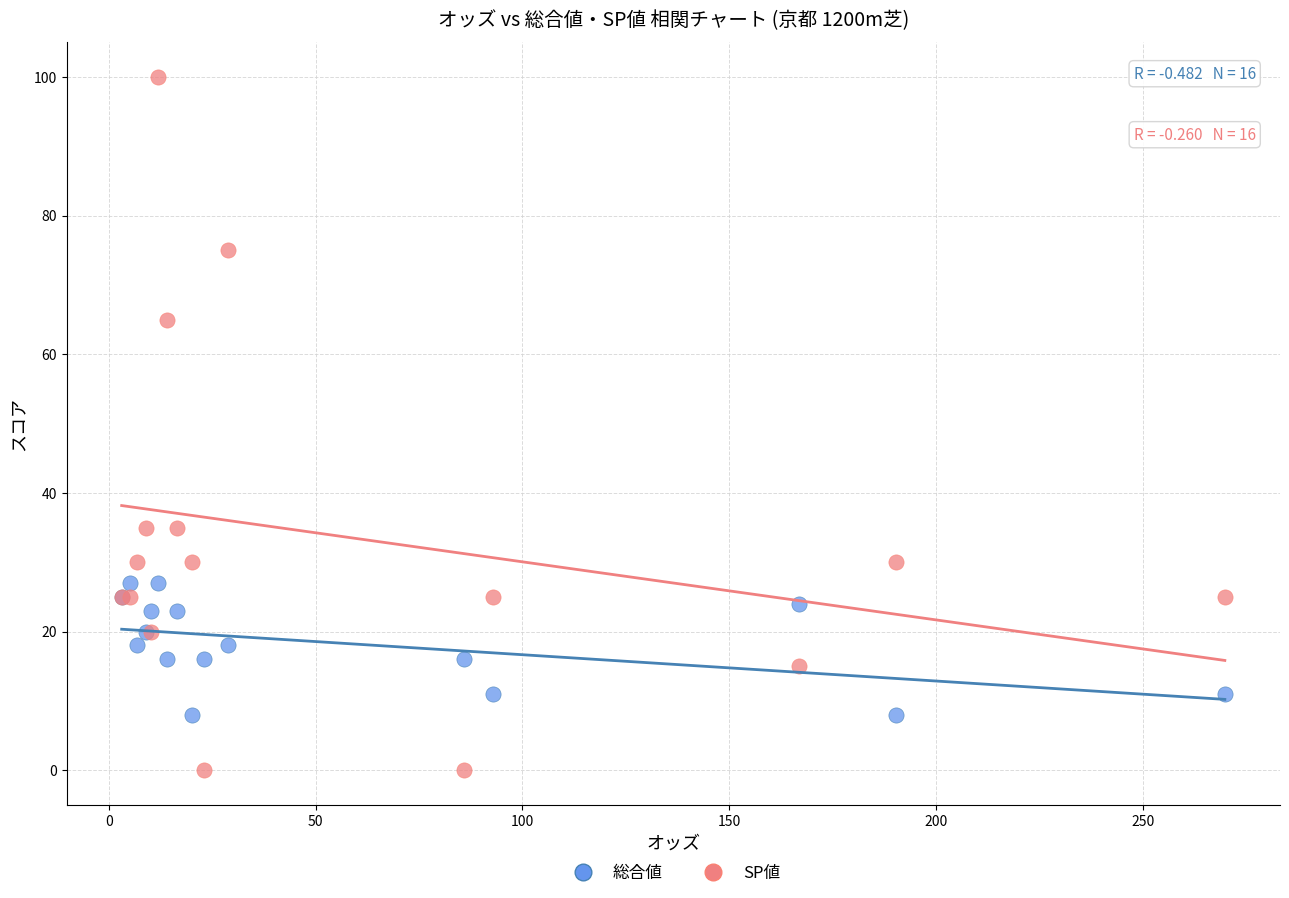

Which series reaches the maximum Y coordinate?

SP値